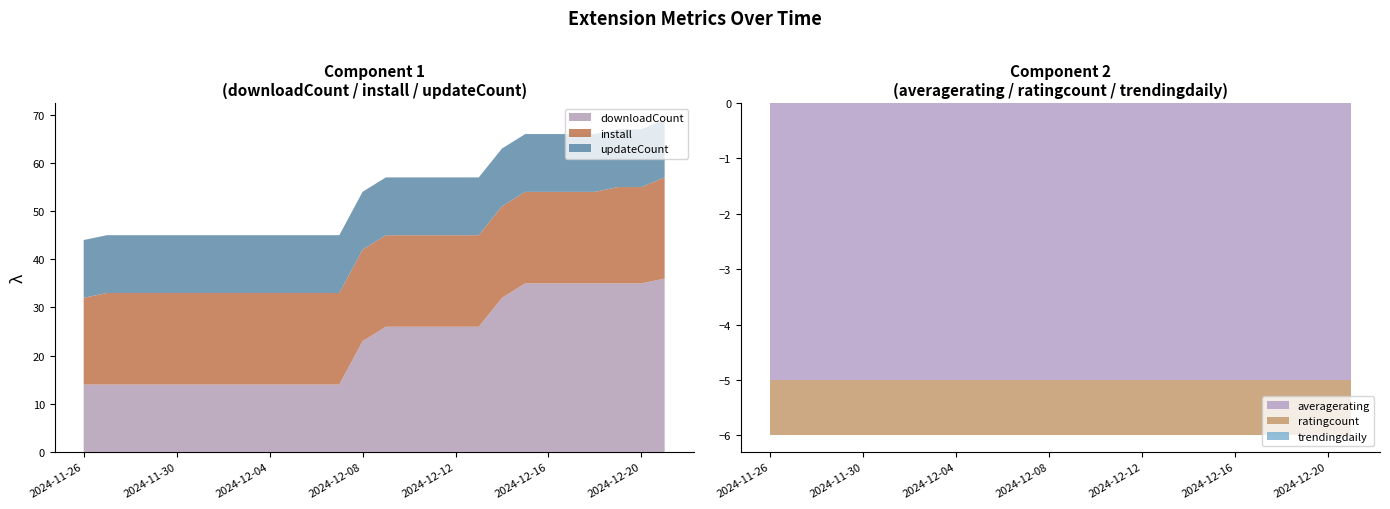

Reading left to right, what are all the values shown in this chart?

downloadCount: 14	14	14	14	14	14	14	14	14	14	14	14	23	26	26	26	26	26	32	35	35	35	35	35	35	36
install: 18	19	19	19	19	19	19	19	19	19	19	19	19	19	19	19	19	19	19	19	19	19	19	20	20	21
averagerating: 5	5	5	5	5	5	5	5	5	5	5	5	5	5	5	5	5	5	5	5	5	5	5	5	5	5
ratingcount: 1	1	1	1	1	1	1	1	1	1	1	1	1	1	1	1	1	1	1	1	1	1	1	1	1	1
trendingdaily: 0	0	0	0	0	0	0	0	0	0	0	0	0	0	0	0	0	0	0	0	0	0	0	0	0	0
updateCount: 12	12	12	12	12	12	12	12	12	12	12	12	12	12	12	12	12	12	12	12	12	12	12	12	12	12